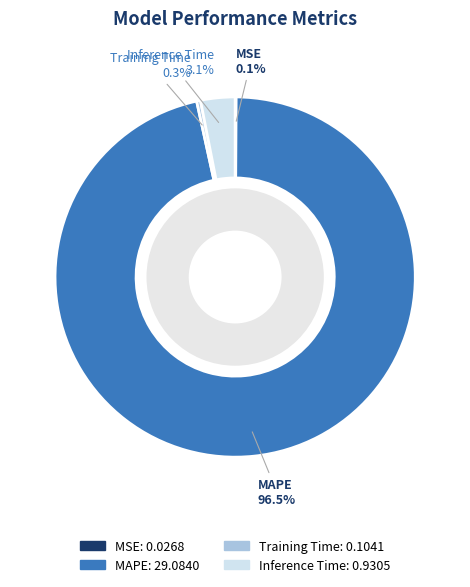

Is the sum of Training Time and MAPE greater than half?

Yes